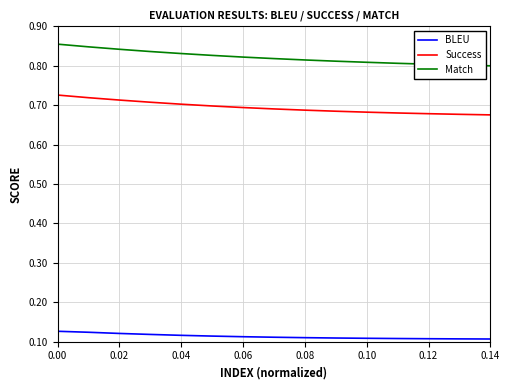

List the series in order of their overall mean, highest first.

Match, Success, BLEU